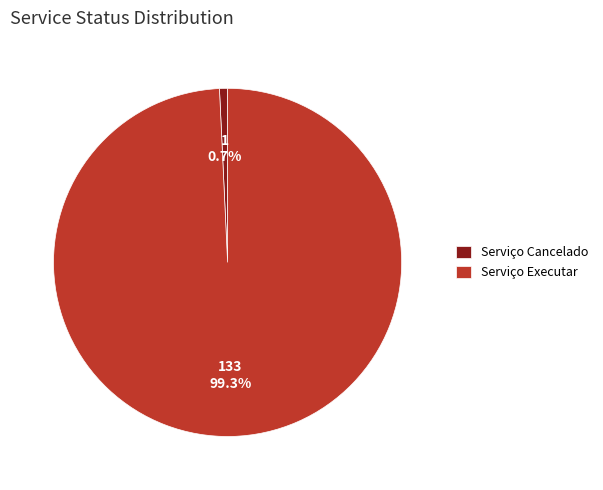

Rank the categories by value from lowest to highest.

Serviço Cancelado, Serviço Executar